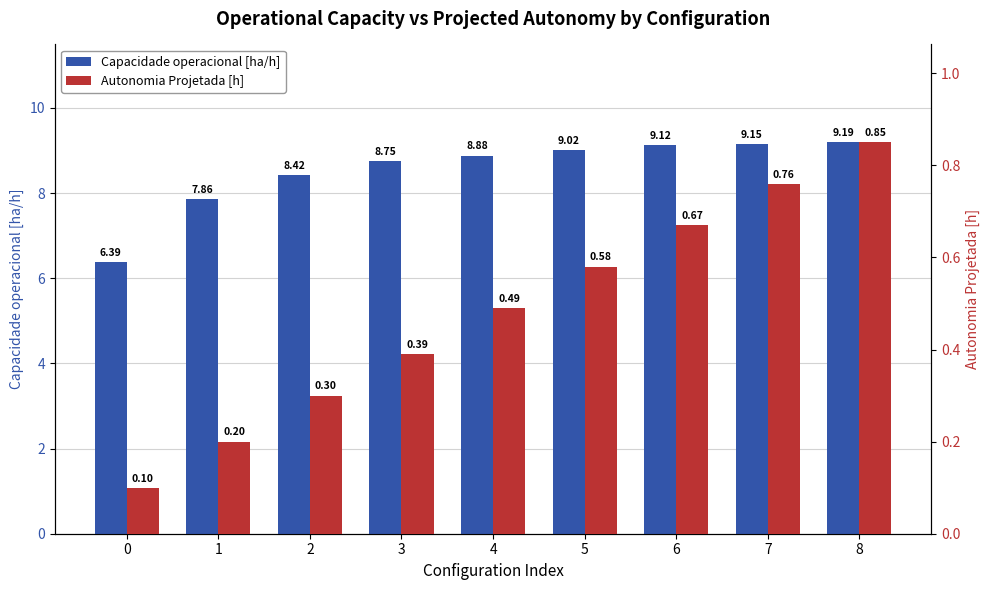

Rank the series at 2 from highest to lowest value.

Capacidade operacional [ha/h], Autonomia Projetada [h]